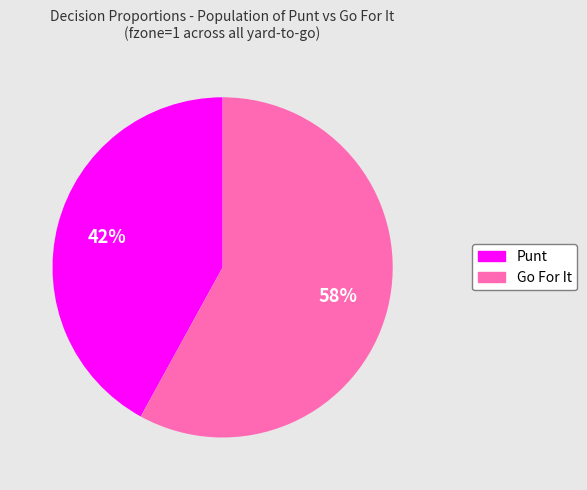

To the nearest percent, what is the difference between the largest and smallest slice percentages?

16%